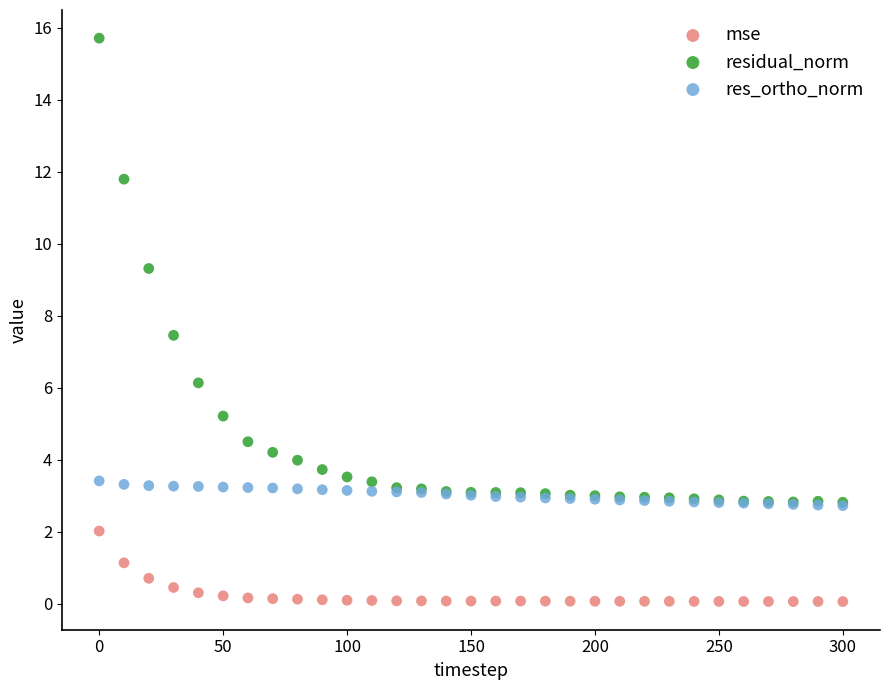

What are all the series names shown in the legend?

mse, residual_norm, res_ortho_norm